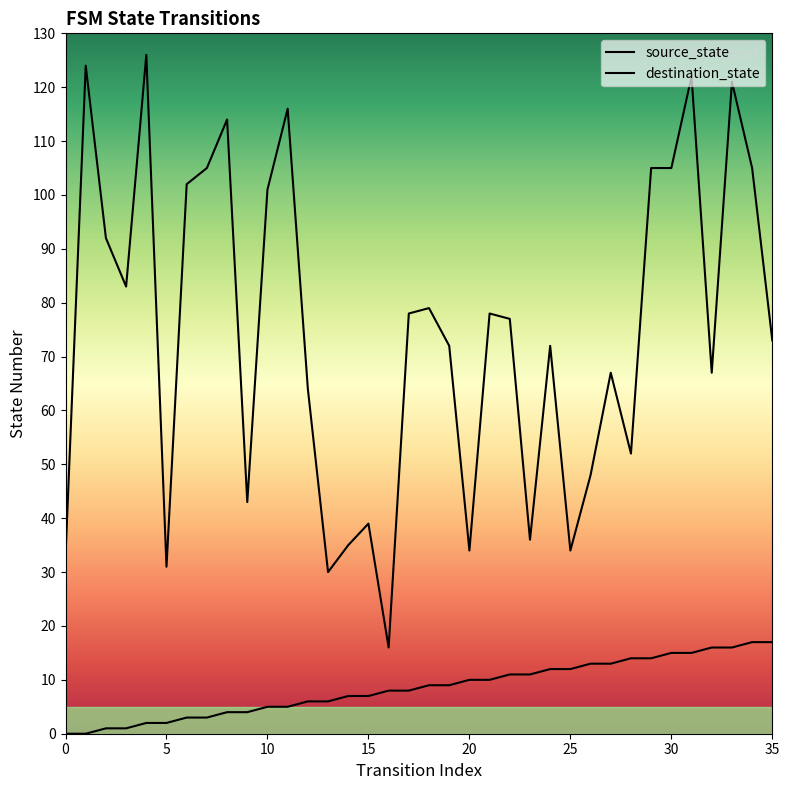

How many values in the source_state series exceed 9?

16